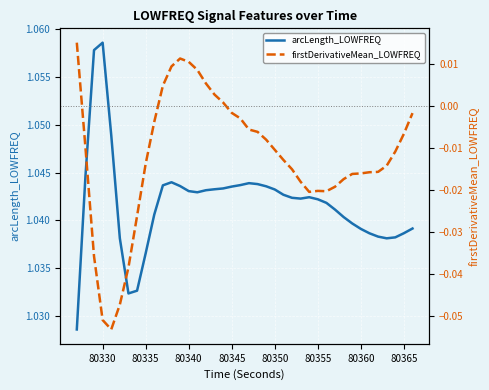

List the series in order of their overall mean, lowest first.

firstDerivativeMean_LOWFREQ, arcLength_LOWFREQ